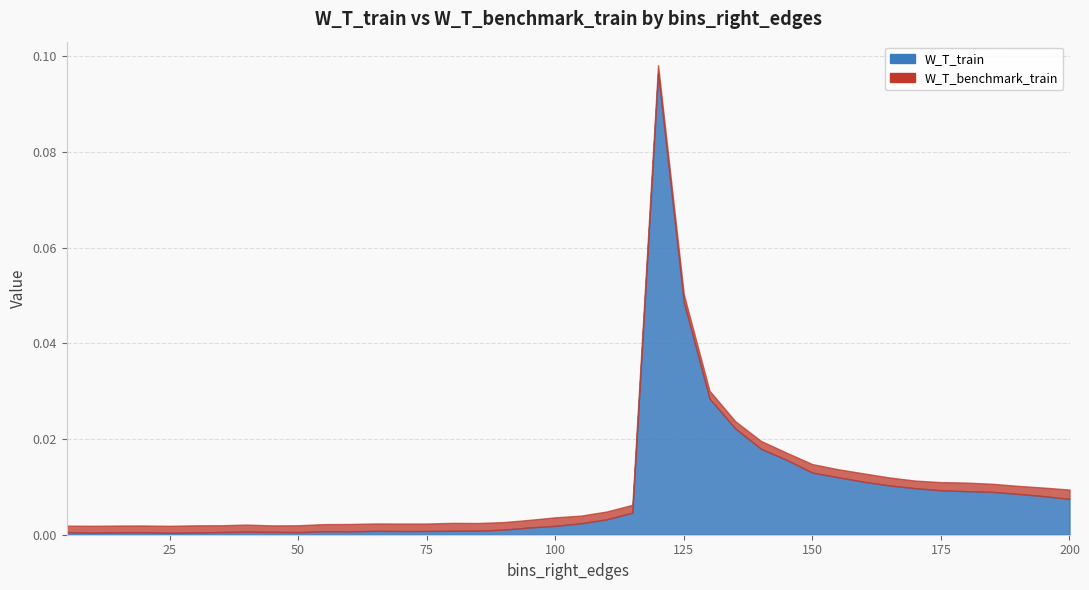

Reading left to right, list all the values displayed in this chart.

5=0.0	10=0.0	15=0.0	20=0.0	25=0.0	30=0.0	35=0.0	40=0.0	45=0.0	50=0.0	55=0.0	60=0.0	65=0.0	70=0.0	75=0.0	80=0.0	85=0.0	90=0.0	95=0.0	100=0.0	105=0.0	110=0.0	115=0.0	120=0.1	125=0.0	130=0.0	135=0.0	140=0.0	145=0.0	150=0.0	155=0.0	160=0.0	165=0.0	170=0.0	175=0.0	180=0.0	185=0.0	190=0.0	195=0.0	200=0.0